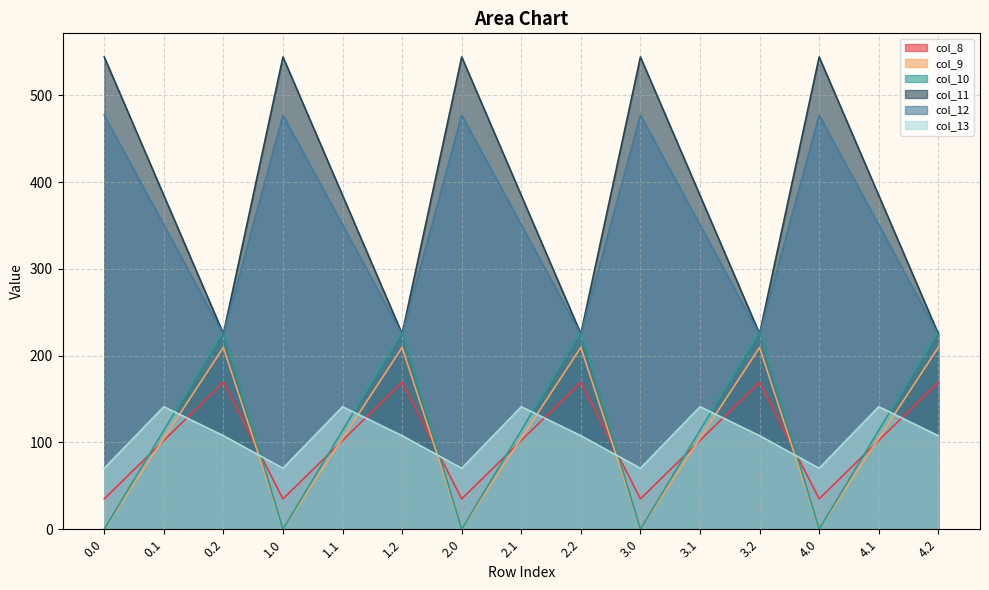

True or false: col_10 and col_8 intersect in this chart.

True